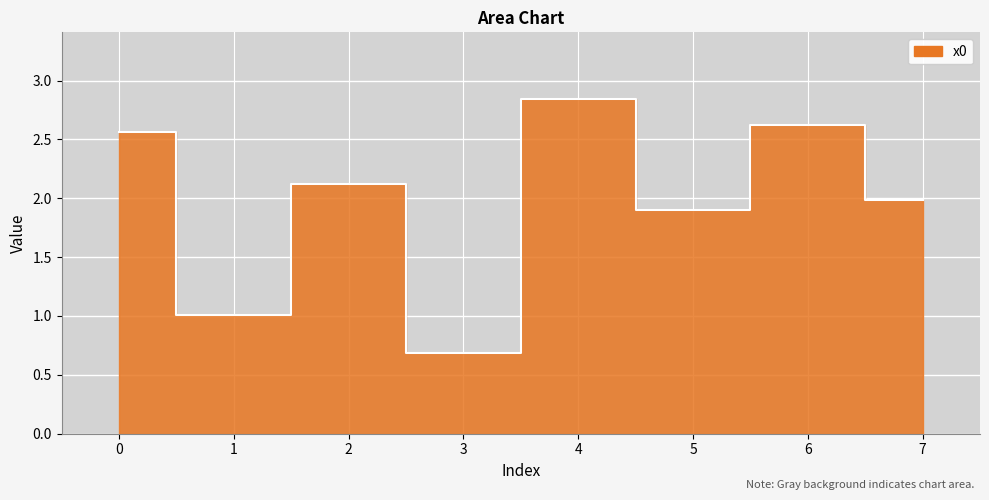

What value does the data have at 4?

2.8